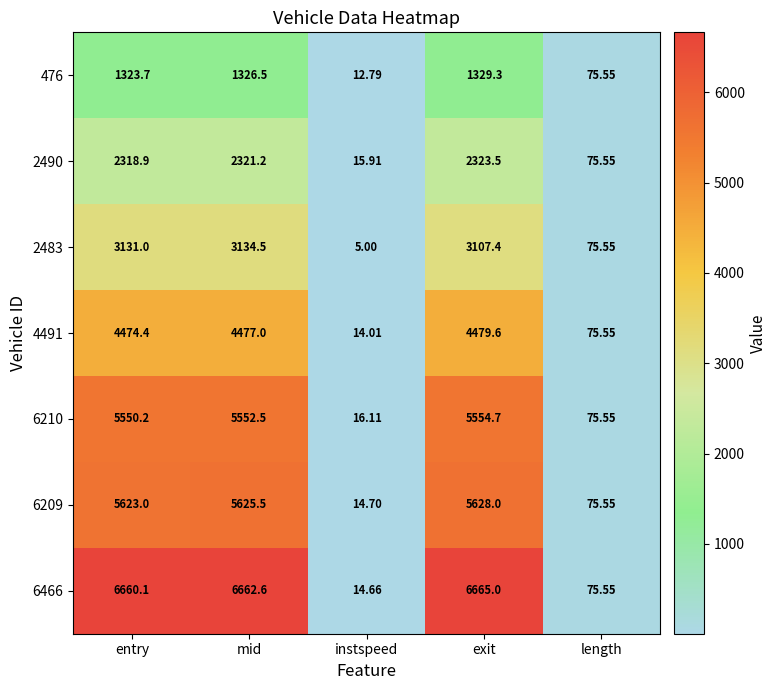

Which category has the lowest value across all series?

instspeed